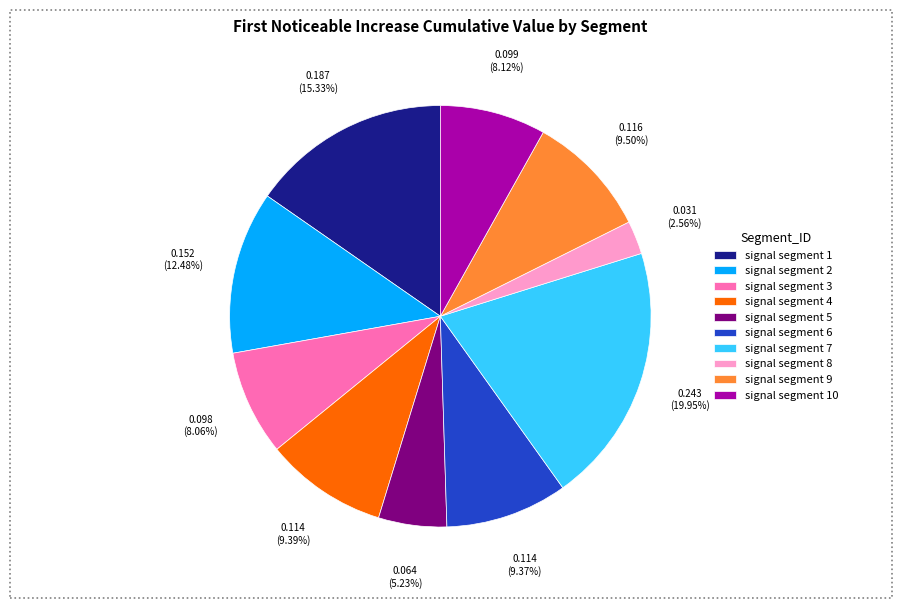

Which has a higher value, signal segment 8 or signal segment 5?

signal segment 5